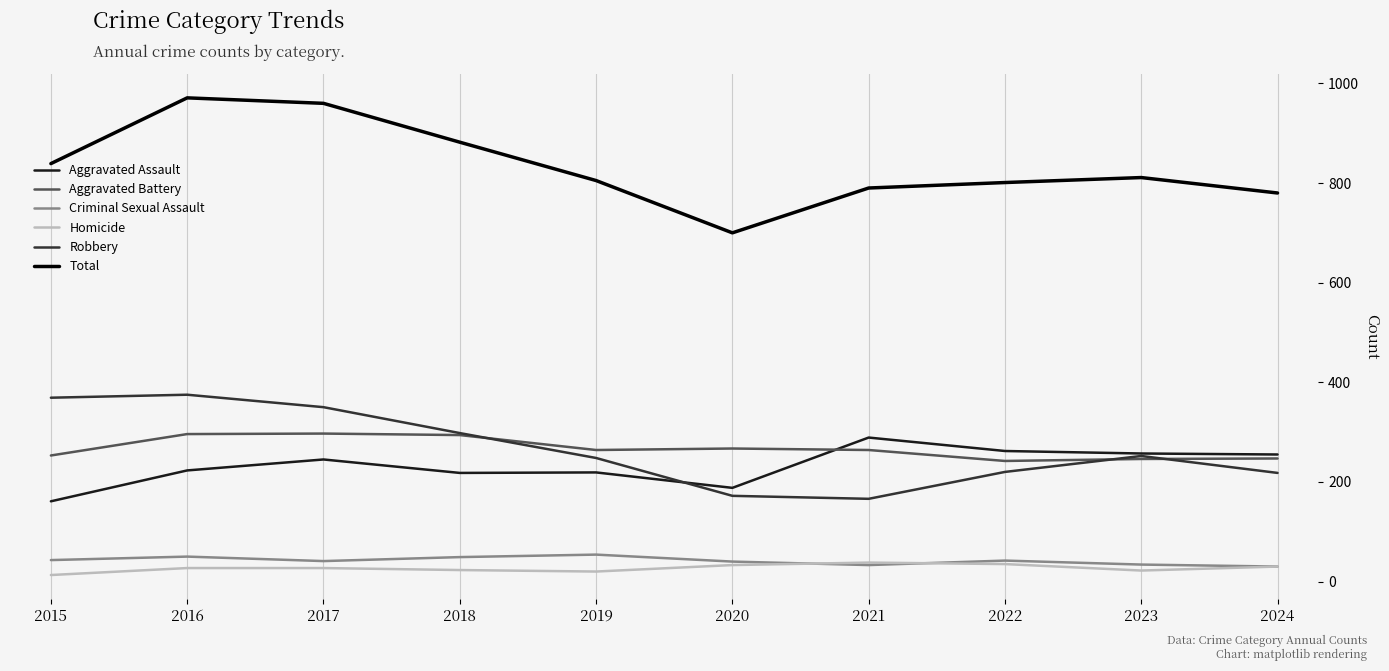

Which series has the largest total across all categories?

Total